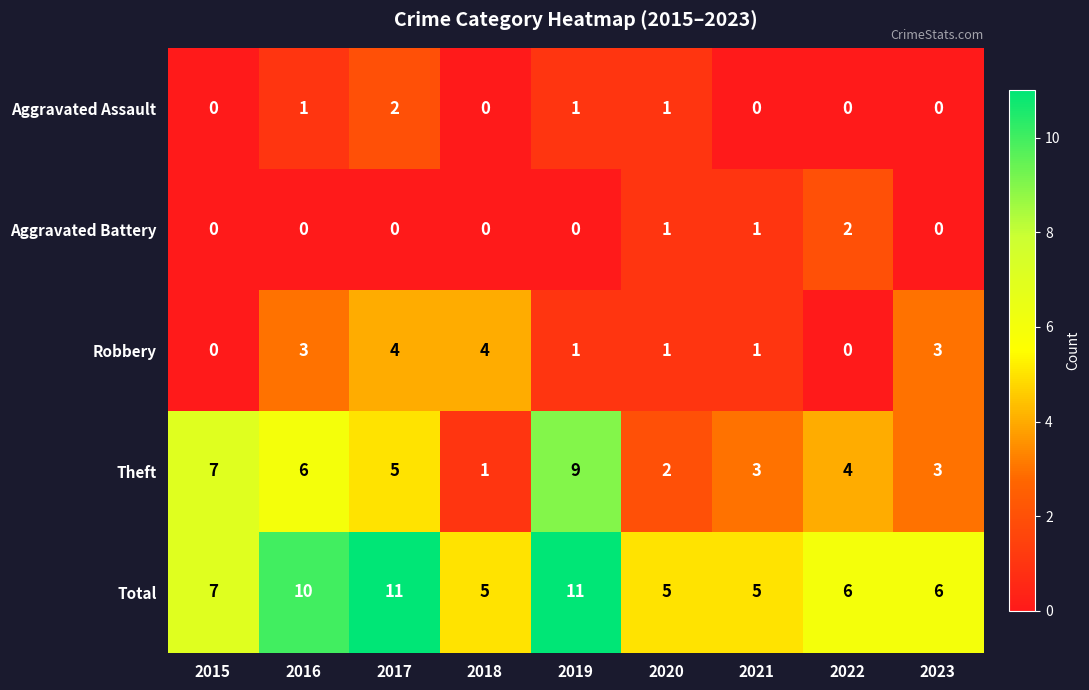

What is the total value across all series at 2019?

22